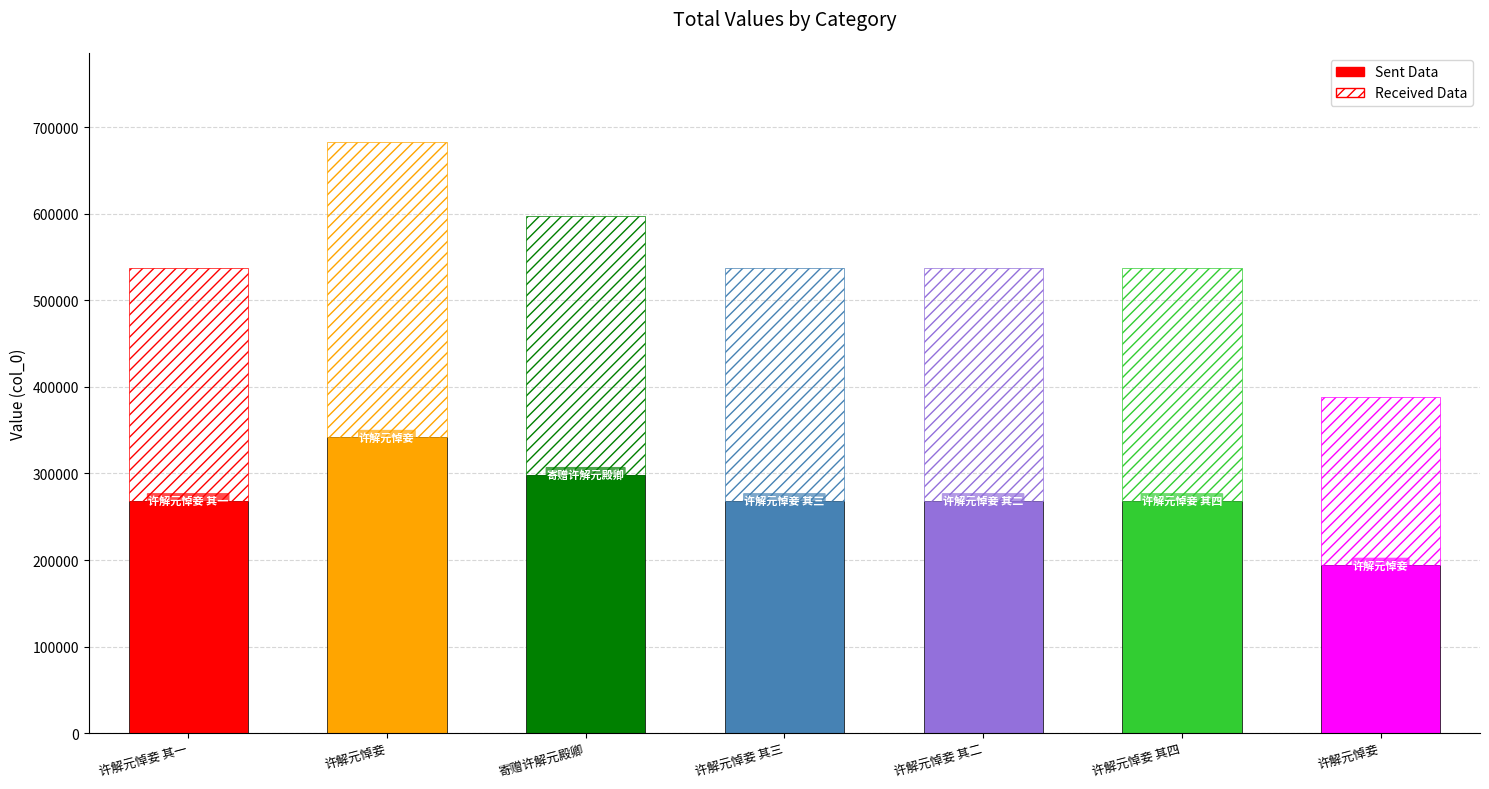

Where does the data first go above 537240?

许解元悼妾